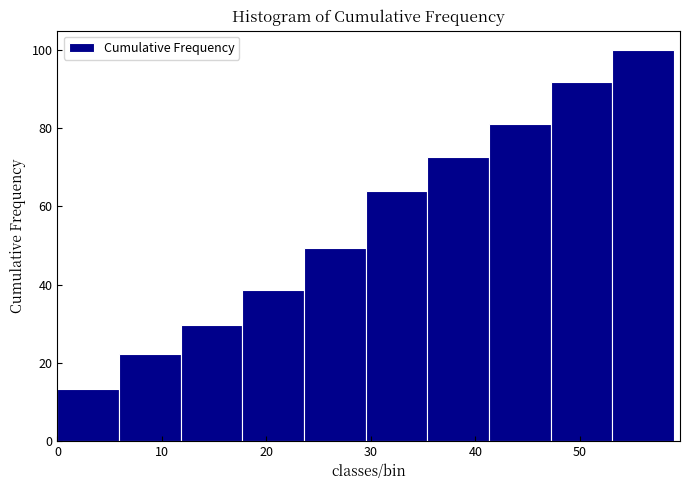

Reading left to right, transcribe this chart: for each bar, give the range it covers on the x-axis and its height. Neither the bar edges nor the heights are printed on the chart, so give them approximately, as read against the axes.

0.0 to 5.9: 14
5.9 to 11.8: 22
11.8 to 17.7: 30
17.7 to 23.6: 38
23.6 to 29.5: 50
29.5 to 35.4: 64
35.4 to 41.3: 72
41.3 to 47.2: 82
47.2 to 53.1: 92
53.1 to 59.0: 100